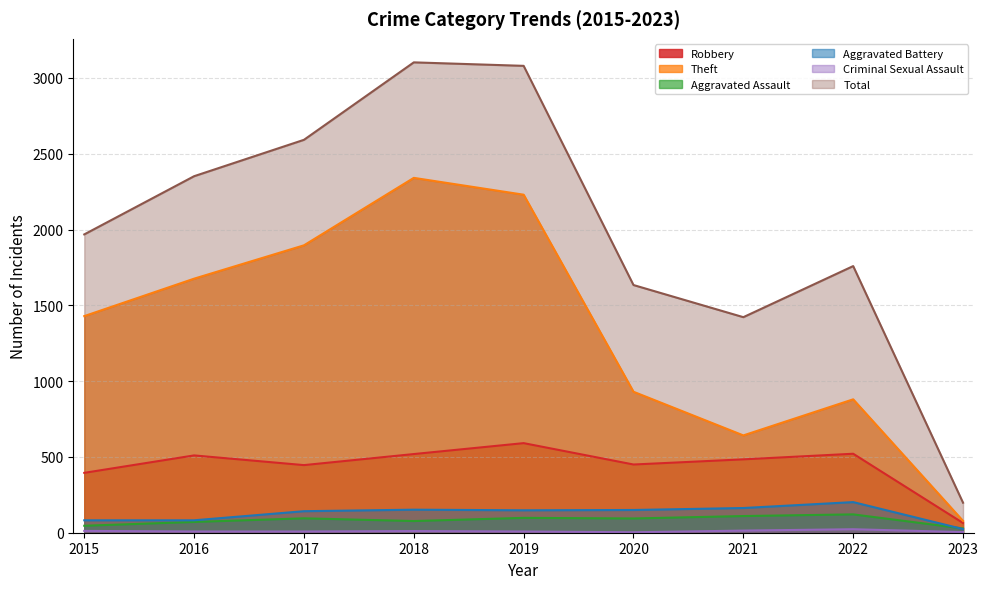

How many series are shown in this chart?

6